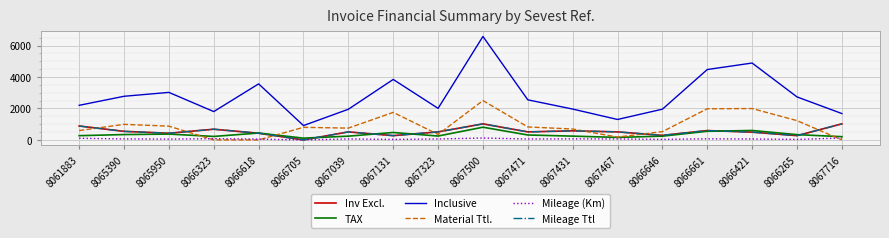

What is the difference between the maximum and minimum values in the Mileage (Km) series?

120.0